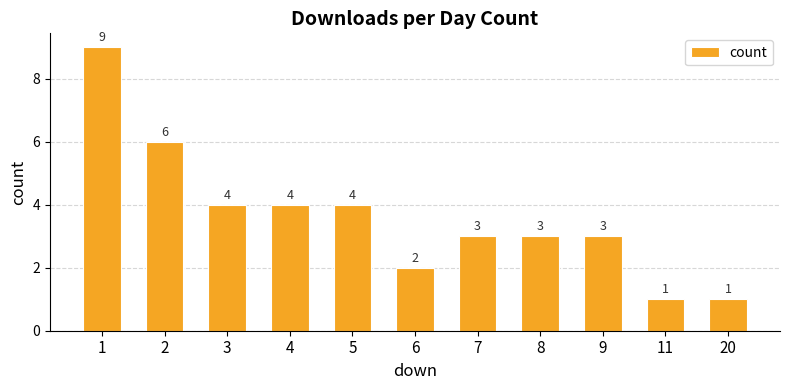

What is the value of the 10th bar from the left?

1